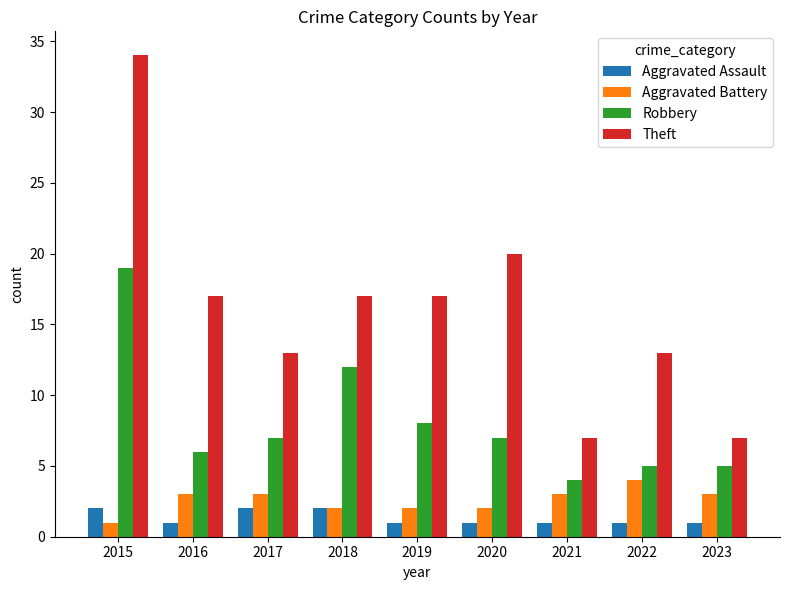

The Robbery series shows 7 at 2017. True or false?

True